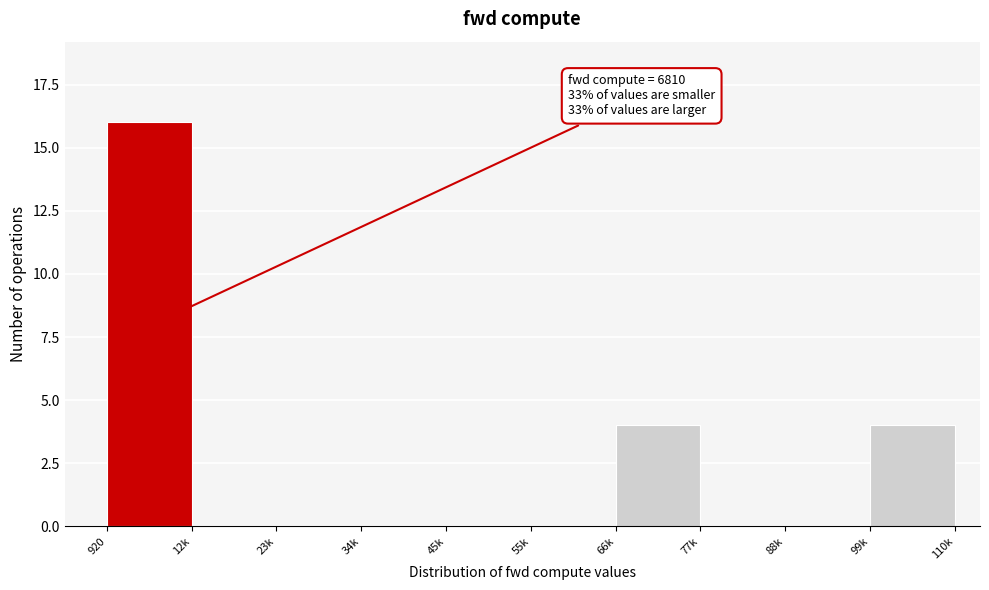

Reading right to left, list all the values displayed in this chart.

99k=4	88k=0	77k=0	66k=4	55k=0	45k=0	34k=0	23k=0	12k=0	920=16